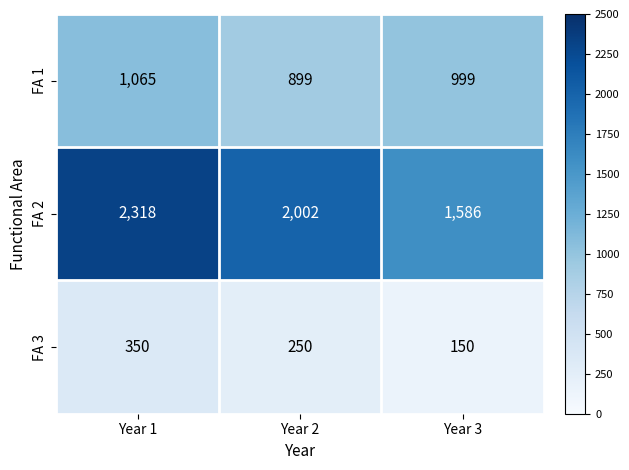

Which series has the largest range (max minus min)?

FA 2